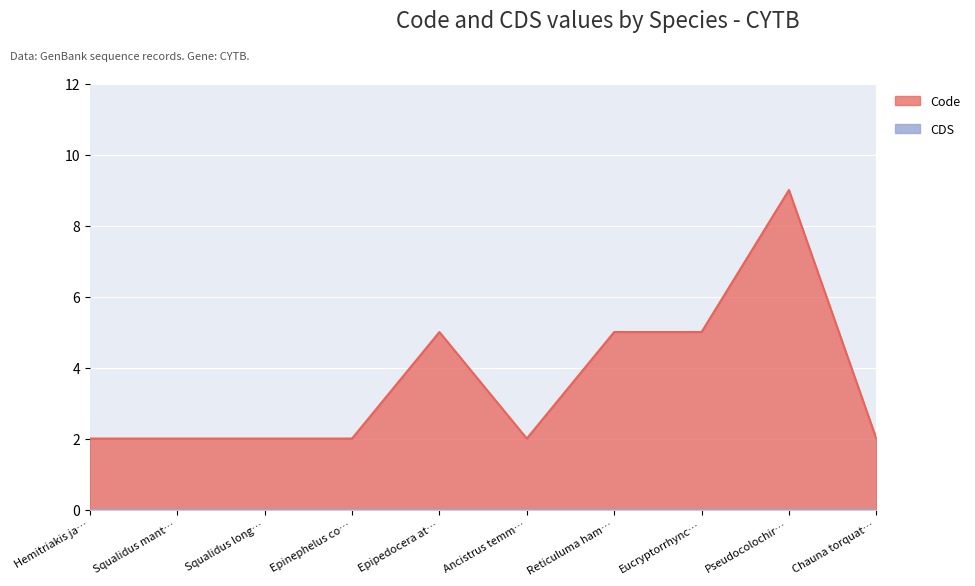

Between Reticuluma ham… and Pseudocolochir…, which series saw the biggest shift?

Code